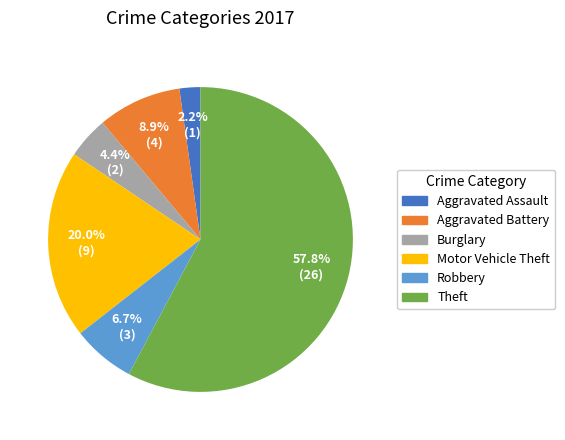

Is there a majority slice in this chart?

Yes